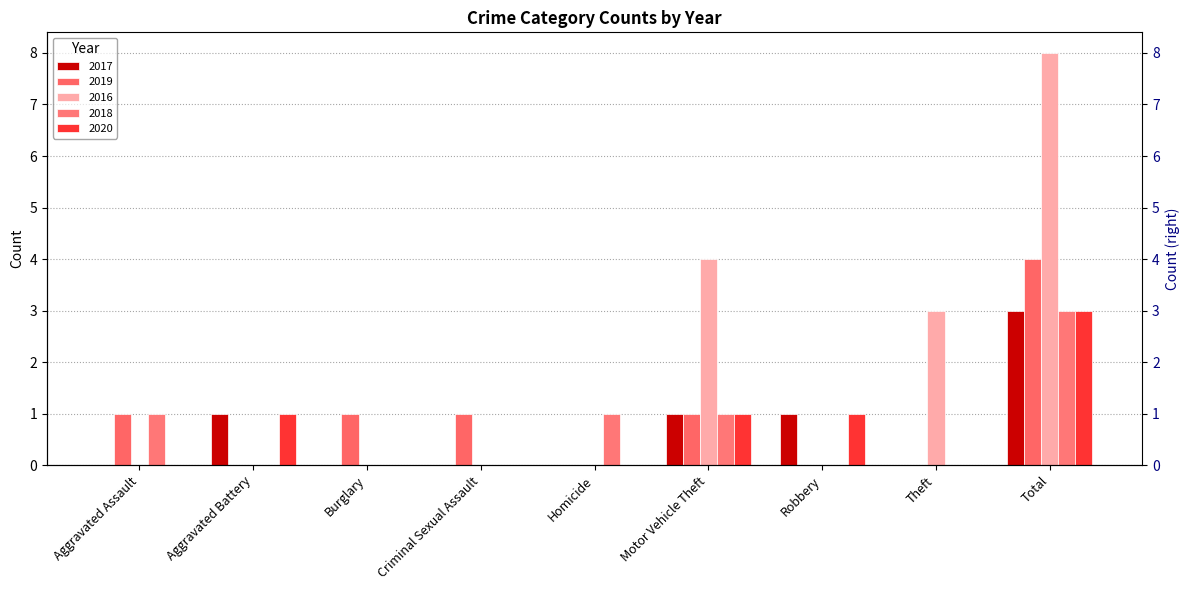

The value of 2018 at Robbery is 0. True or false?

True